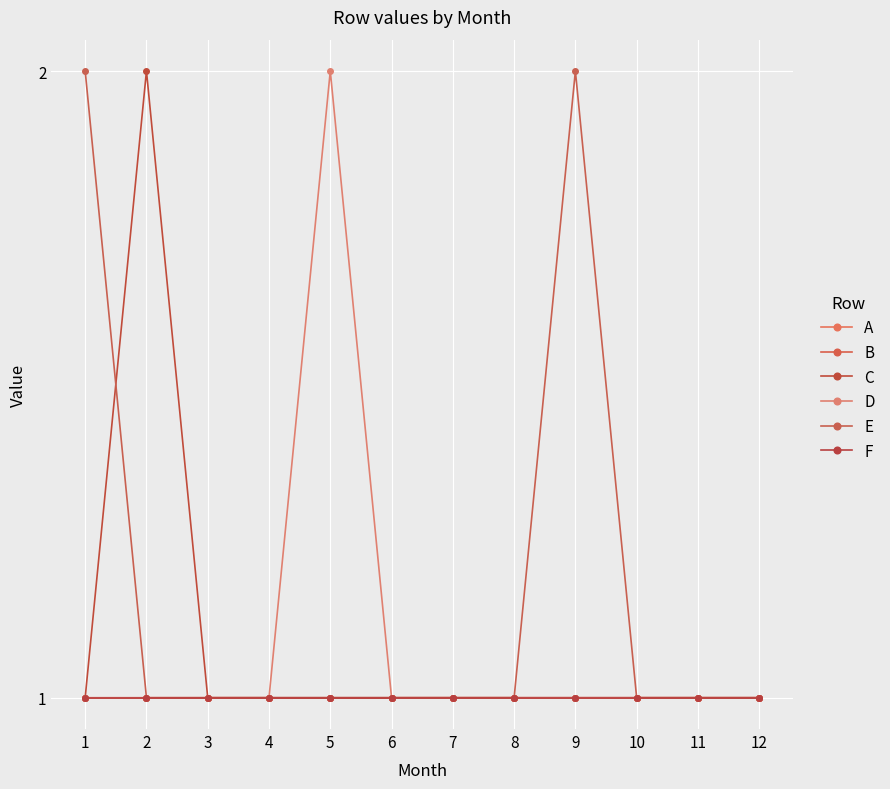

How many lines are shown in the chart?

6